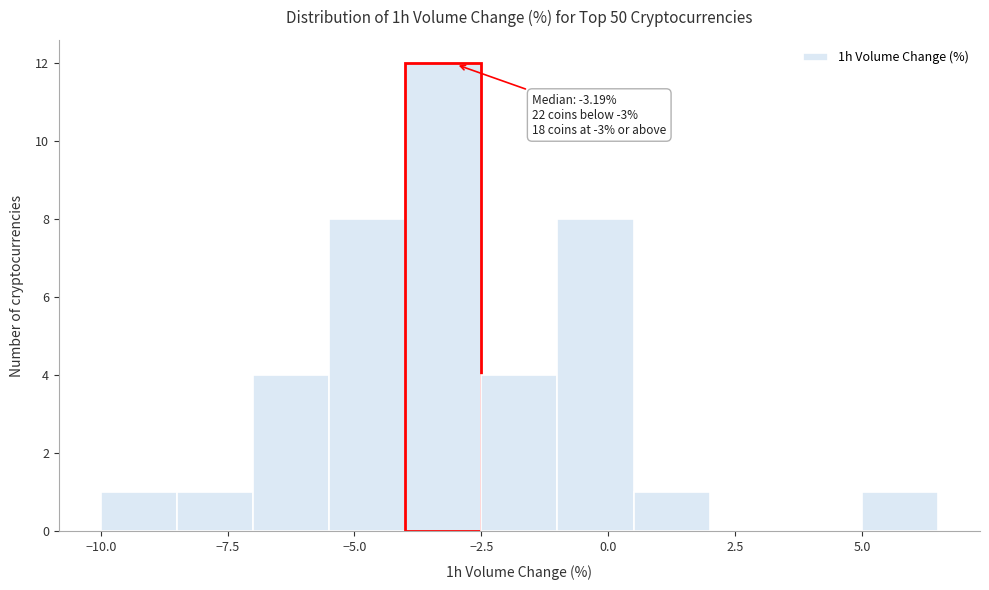

Around what value on the x-axis is the tallest bar? Give the approximate position of its centre, as read against the axis.

-3.0